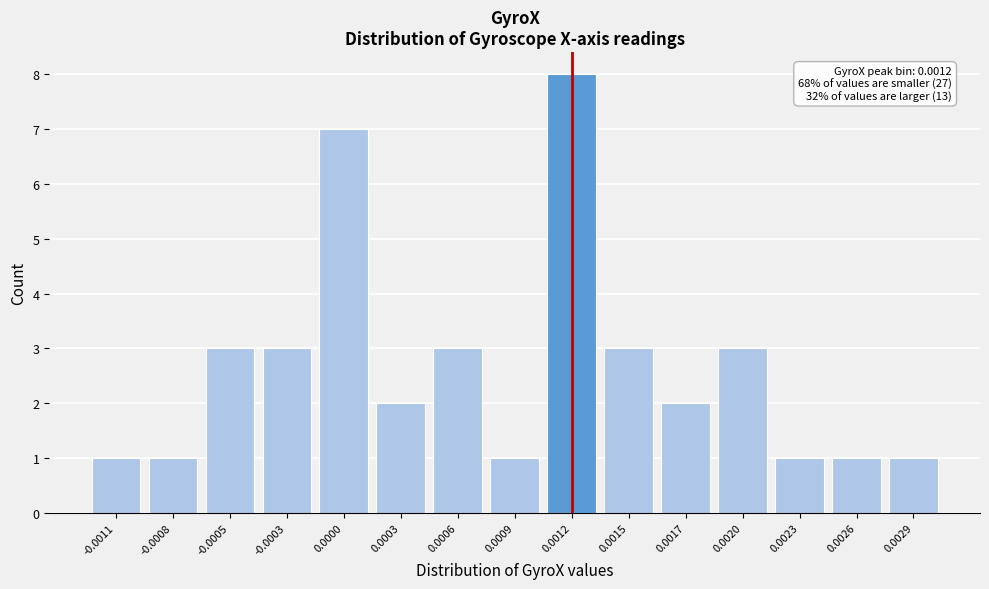

Reading right to left, extract all data points from this chart.

0.0029=1	0.0026=1	0.0023=1	0.0020=3	0.0017=2	0.0015=3	0.0012=8	0.0009=1	0.0006=3	0.0003=2	0.0000=7	-0.0003=3	-0.0005=3	-0.0008=1	-0.0011=1